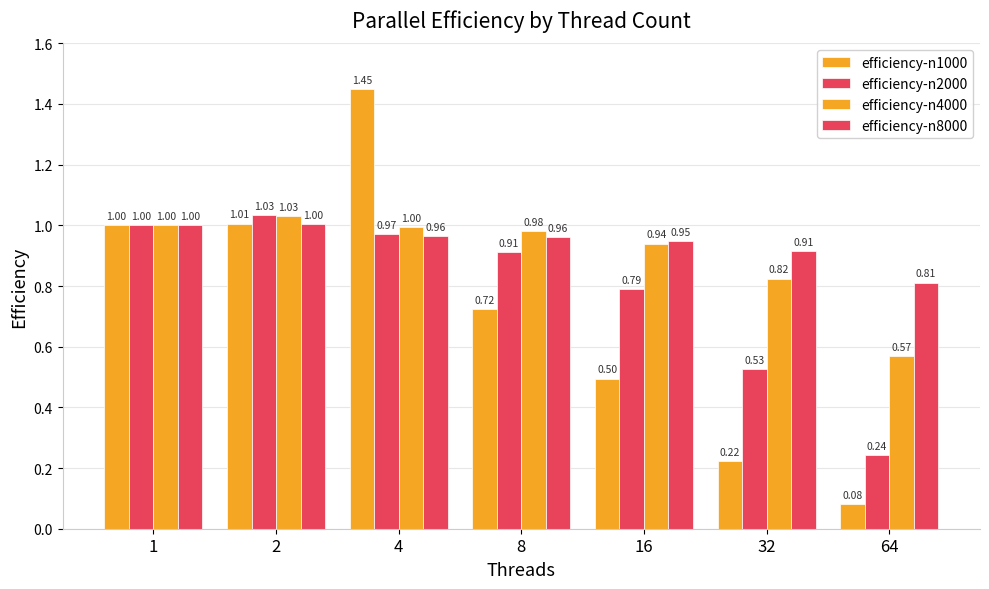

Reading left to right, what are all the values shown in this chart?

efficiency-n1000: 1.0	1.0	1.4	0.7	0.5	0.2	0.1
efficiency-n2000: 1.0	1.0	1.0	0.9	0.8	0.5	0.2
efficiency-n4000: 1.0	1.0	1.0	1.0	0.9	0.8	0.6
efficiency-n8000: 1.0	1.0	1.0	1.0	0.9	0.9	0.8